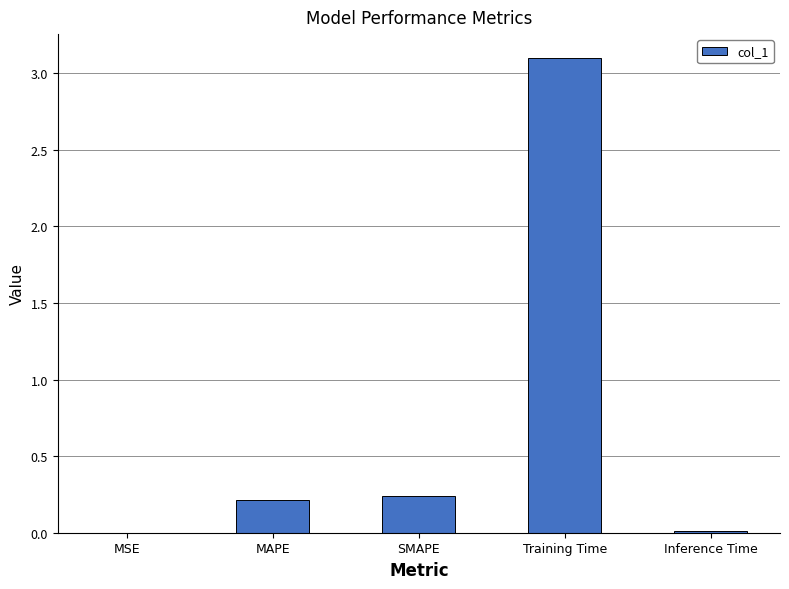

Is it true that the value at SMAPE is 0.1?

False